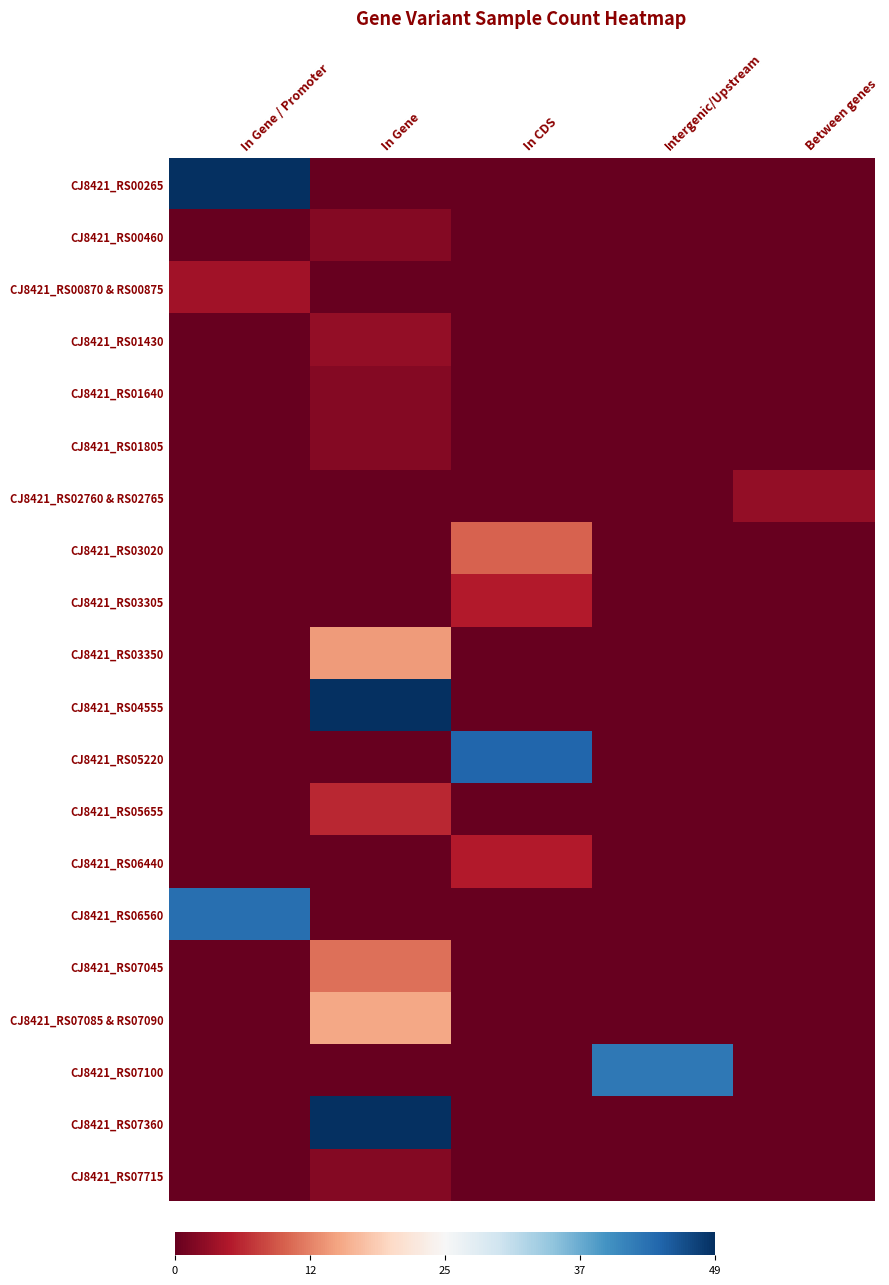

Reading left to right, list all the values displayed in this chart.

CJ8421_RS00265: In Gene / Promoter=1.0	In Gene=-1.0	In CDS=-1.0	Intergenic/Upstream=-1.0	Between genes=-1.0
CJ8421_RS00460: In Gene / Promoter=-1.0	In Gene=-0.9	In CDS=-1.0	Intergenic/Upstream=-1.0	Between genes=-1.0
CJ8421_RS00870 & RS00875: In Gene / Promoter=-0.8	In Gene=-1.0	In CDS=-1.0	Intergenic/Upstream=-1.0	Between genes=-1.0
CJ8421_RS01430: In Gene / Promoter=-1.0	In Gene=-0.9	In CDS=-1.0	Intergenic/Upstream=-1.0	Between genes=-1.0
CJ8421_RS01640: In Gene / Promoter=-1.0	In Gene=-0.9	In CDS=-1.0	Intergenic/Upstream=-1.0	Between genes=-1.0
CJ8421_RS01805: In Gene / Promoter=-1.0	In Gene=-0.9	In CDS=-1.0	Intergenic/Upstream=-1.0	Between genes=-1.0
CJ8421_RS02760 & RS02765: In Gene / Promoter=-1.0	In Gene=-1.0	In CDS=-1.0	Intergenic/Upstream=-1.0	Between genes=-0.9
CJ8421_RS03020: In Gene / Promoter=-1.0	In Gene=-1.0	In CDS=-0.6	Intergenic/Upstream=-1.0	Between genes=-1.0
CJ8421_RS03305: In Gene / Promoter=-1.0	In Gene=-1.0	In CDS=-0.8	Intergenic/Upstream=-1.0	Between genes=-1.0
CJ8421_RS03350: In Gene / Promoter=-1.0	In Gene=-0.4	In CDS=-1.0	Intergenic/Upstream=-1.0	Between genes=-1.0
CJ8421_RS04555: In Gene / Promoter=-1.0	In Gene=1.0	In CDS=-1.0	Intergenic/Upstream=-1.0	Between genes=-1.0
CJ8421_RS05220: In Gene / Promoter=-1.0	In Gene=-1.0	In CDS=0.8	Intergenic/Upstream=-1.0	Between genes=-1.0
CJ8421_RS05655: In Gene / Promoter=-1.0	In Gene=-0.8	In CDS=-1.0	Intergenic/Upstream=-1.0	Between genes=-1.0
CJ8421_RS06440: In Gene / Promoter=-1.0	In Gene=-1.0	In CDS=-0.8	Intergenic/Upstream=-1.0	Between genes=-1.0
CJ8421_RS06560: In Gene / Promoter=0.8	In Gene=-1.0	In CDS=-1.0	Intergenic/Upstream=-1.0	Between genes=-1.0
CJ8421_RS07045: In Gene / Promoter=-1.0	In Gene=-0.6	In CDS=-1.0	Intergenic/Upstream=-1.0	Between genes=-1.0
CJ8421_RS07085 & RS07090: In Gene / Promoter=-1.0	In Gene=-0.4	In CDS=-1.0	Intergenic/Upstream=-1.0	Between genes=-1.0
CJ8421_RS07100: In Gene / Promoter=-1.0	In Gene=-1.0	In CDS=-1.0	Intergenic/Upstream=0.7	Between genes=-1.0
CJ8421_RS07360: In Gene / Promoter=-1.0	In Gene=1.0	In CDS=-1.0	Intergenic/Upstream=-1.0	Between genes=-1.0
CJ8421_RS07715: In Gene / Promoter=-1.0	In Gene=-0.9	In CDS=-1.0	Intergenic/Upstream=-1.0	Between genes=-1.0